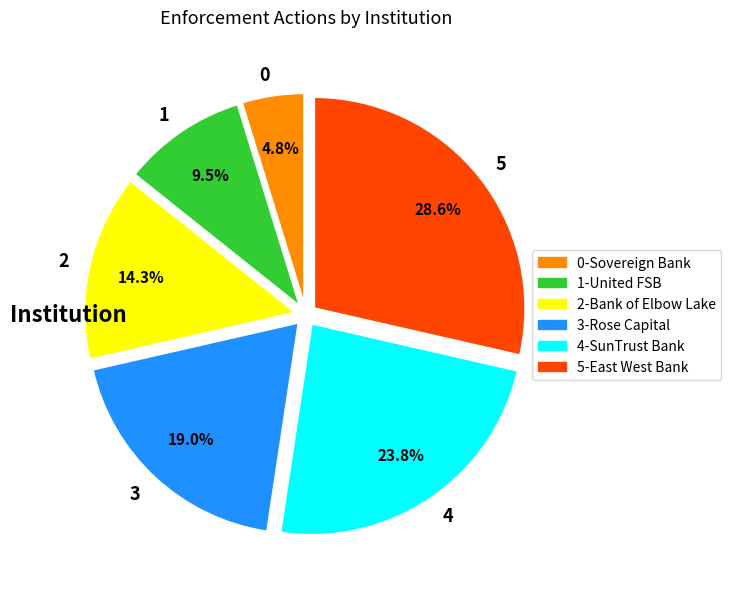

Is there a majority slice in this chart?

No